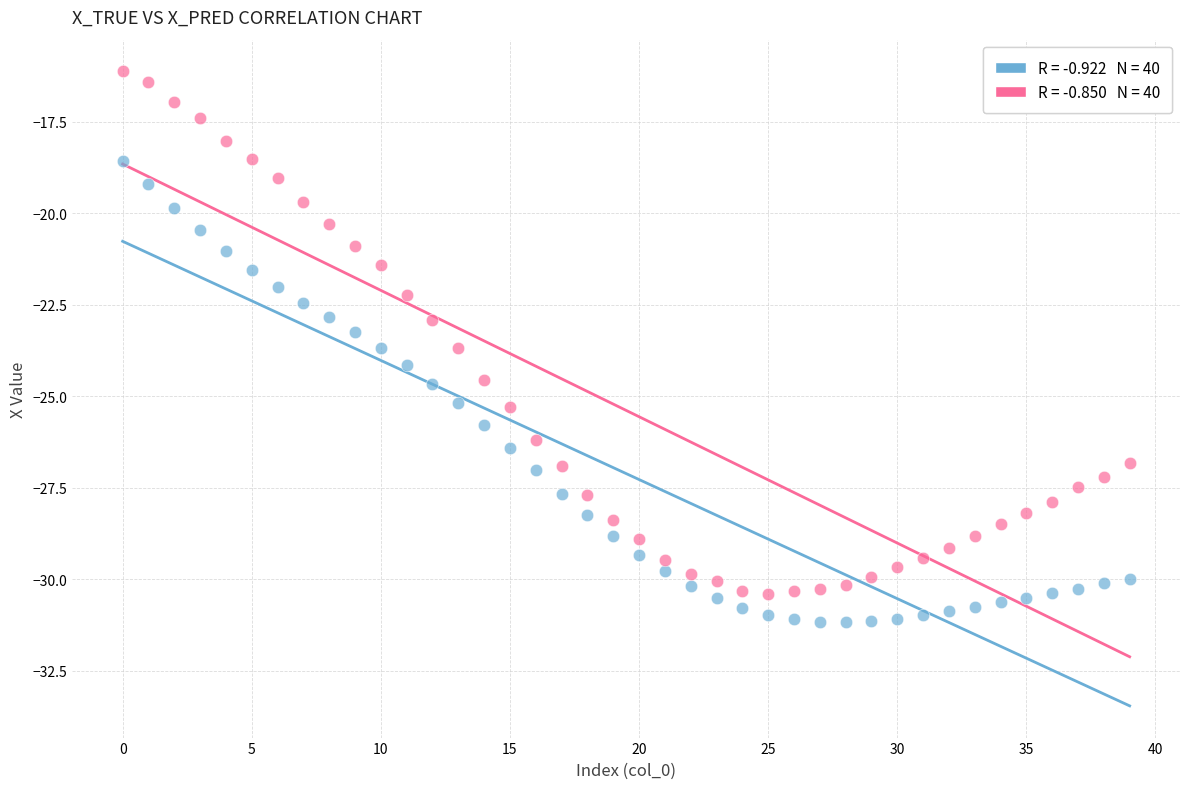

Across all data points, what is the range of Y values (max minus min)?

15.1